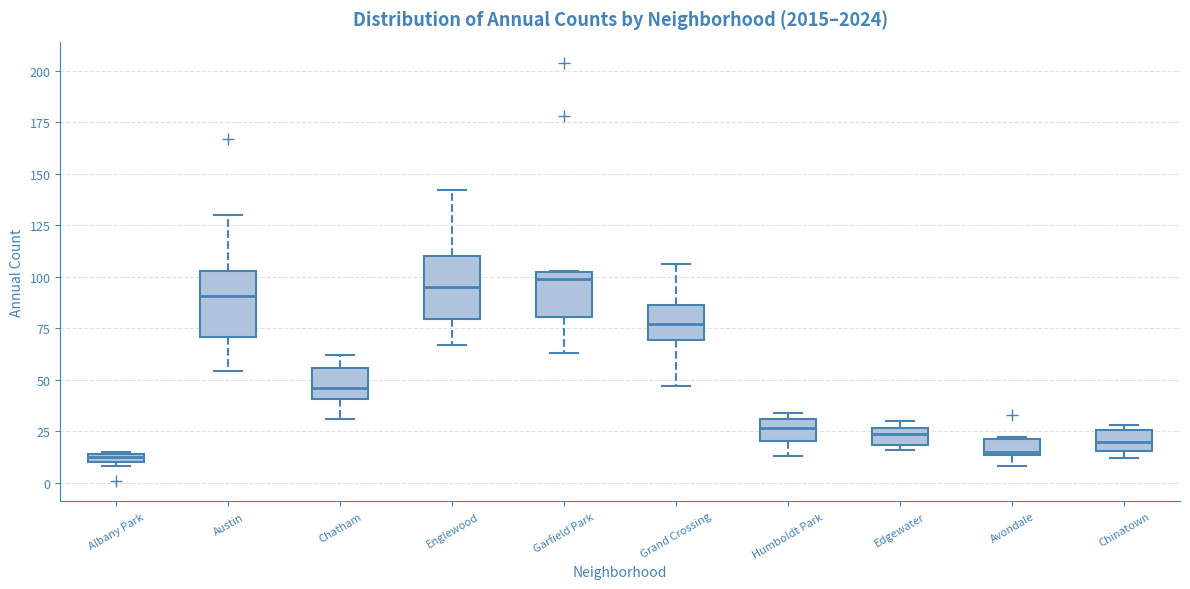

Where is the upper edge of the box for Garfield Park on the y-axis? The values are not printed on the chart, so give them approximately, as read against the axis.

105